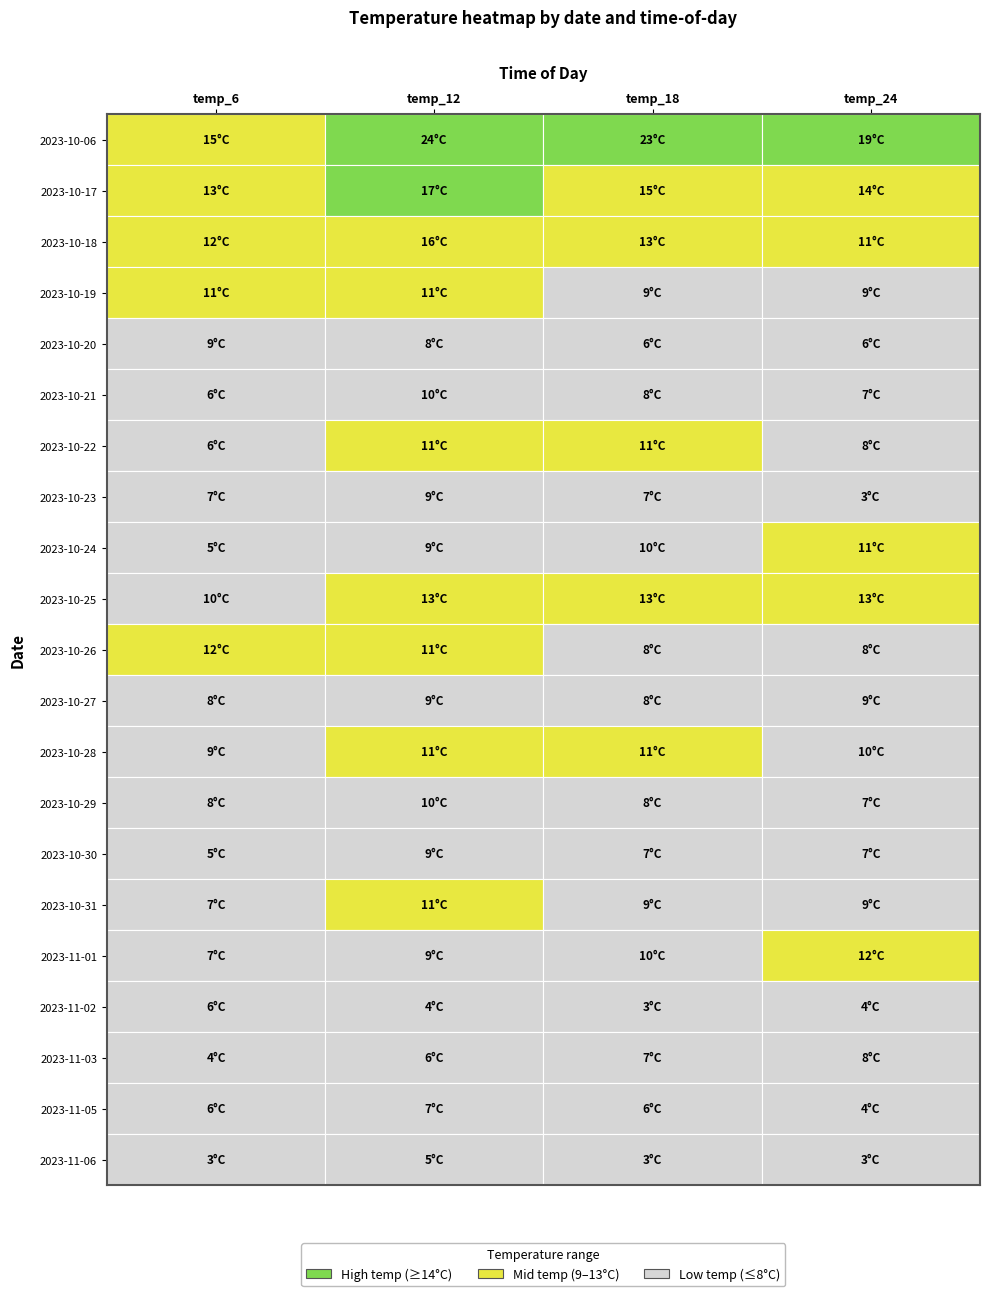

Where does the 2023-10-23 series first go above 7?

temp_12